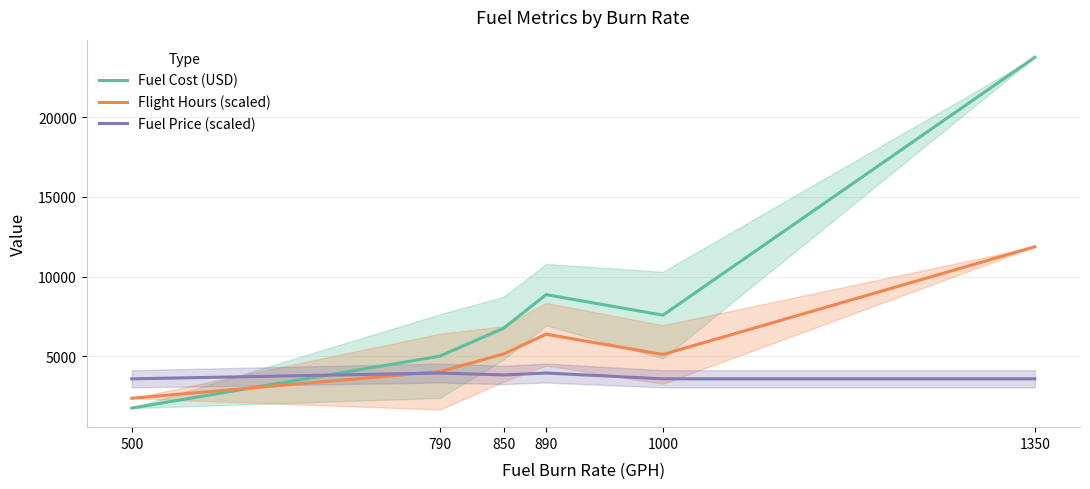

Where does the Fuel Cost (USD) series first go above 7588?

890